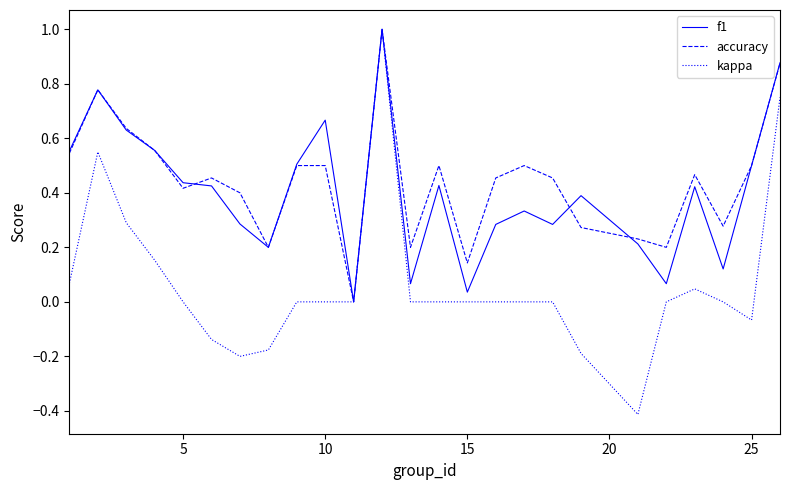

Which series has the largest range (max minus min)?

kappa